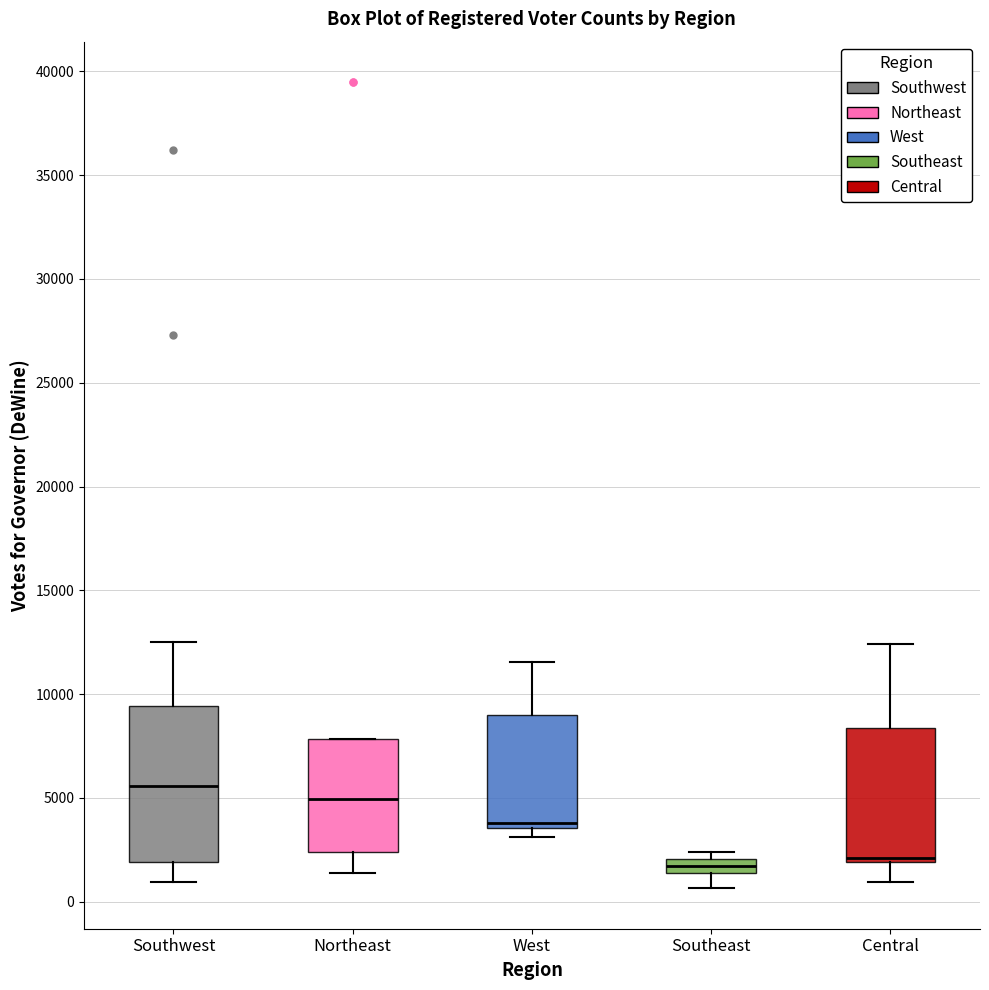

Where does the median line of the box for Southwest sit on the y-axis? The values are not printed on the chart, so give them approximately, as read against the axis.

5500